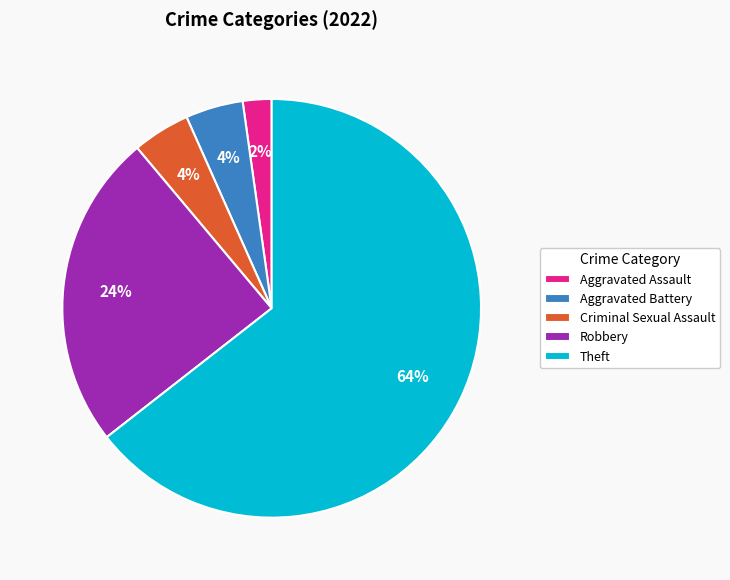

Which has a higher value, Aggravated Assault or Criminal Sexual Assault?

Criminal Sexual Assault